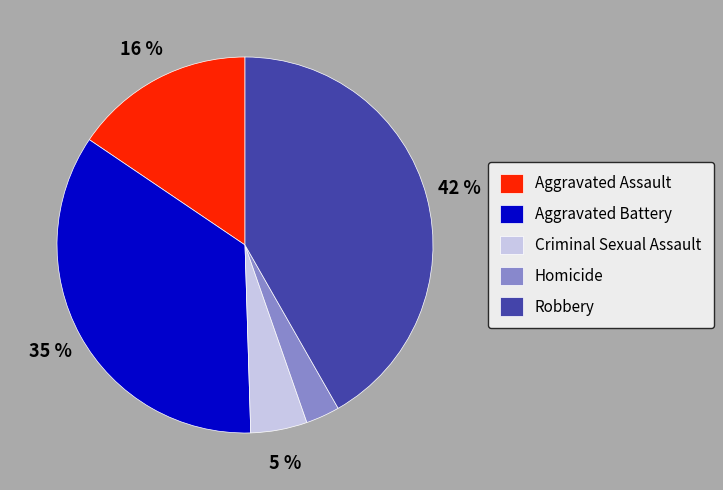

Rank the categories by value from highest to lowest.

Robbery, Aggravated Battery, Aggravated Assault, Criminal Sexual Assault, Homicide